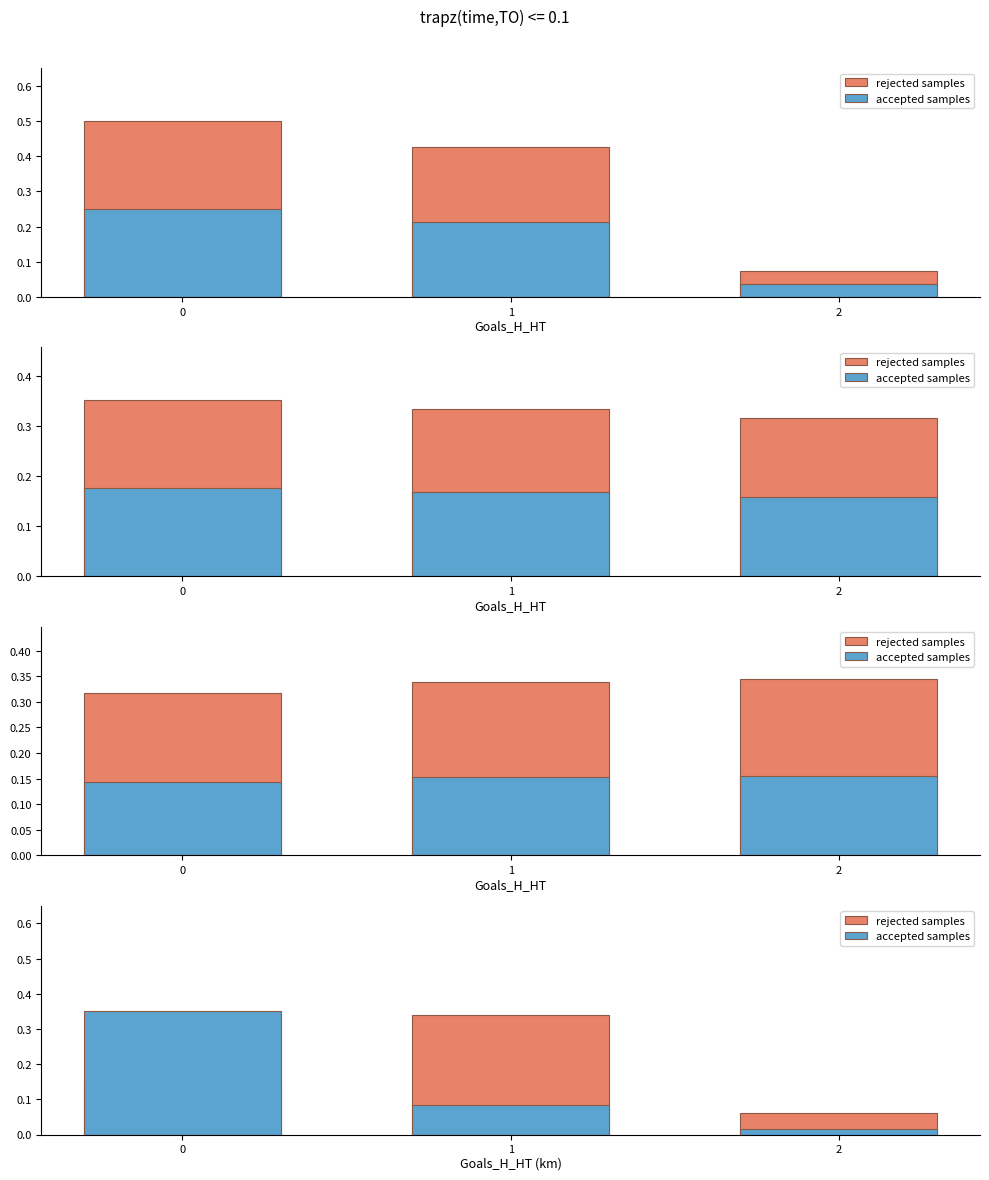

True or false: accepted samples has a value of 0.1 at 1.

False